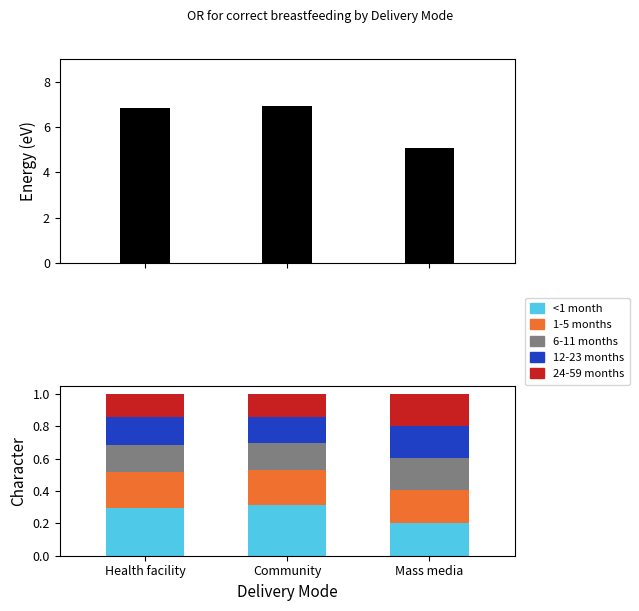

Rank the series at Mass media from highest to lowest value.

<1 month, 1-5 months, 6-11 months, 12-23 months, 24-59 months